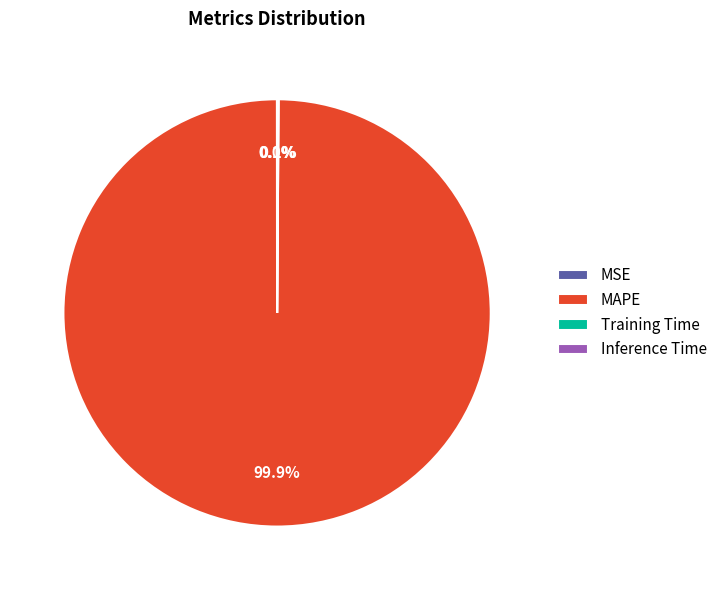

Is there any slice that represents more than half of the pie?

Yes